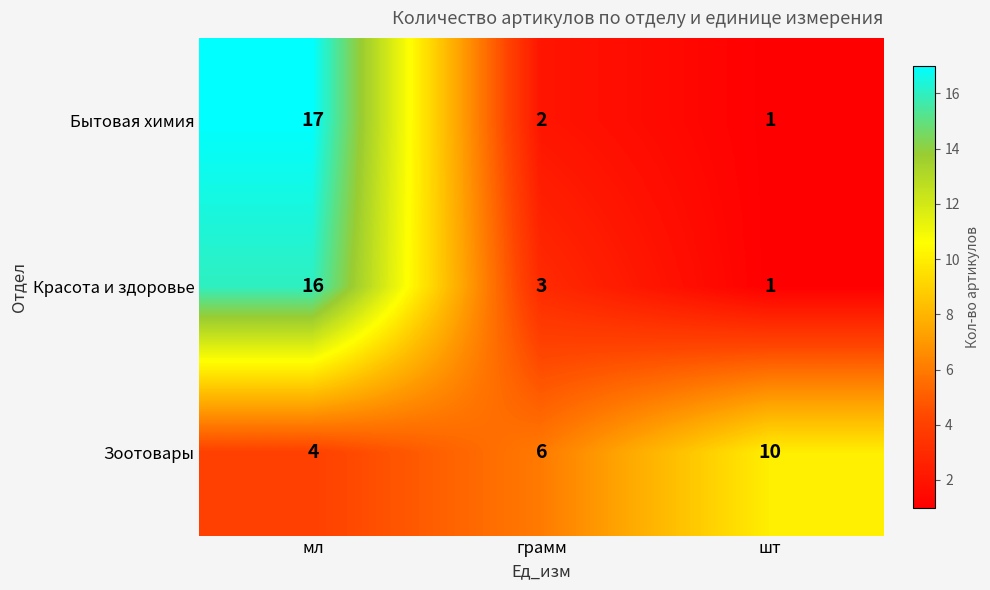

Which series has the widest spread of values?

Бытовая химия